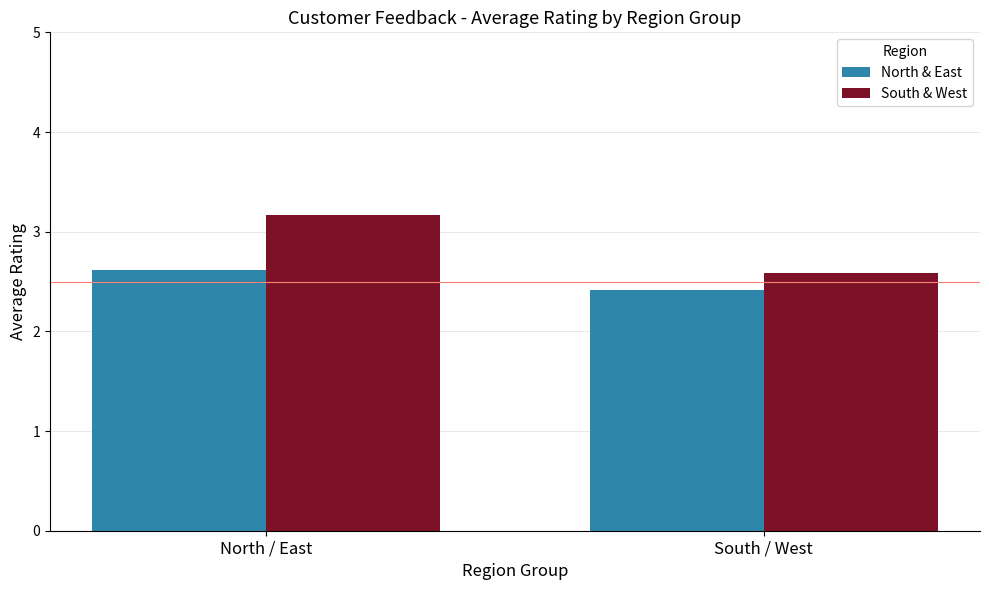

Reading left to right, transcribe all the data shown in this chart.

North & East: 2.6	2.4
South & West: 3.2	2.6